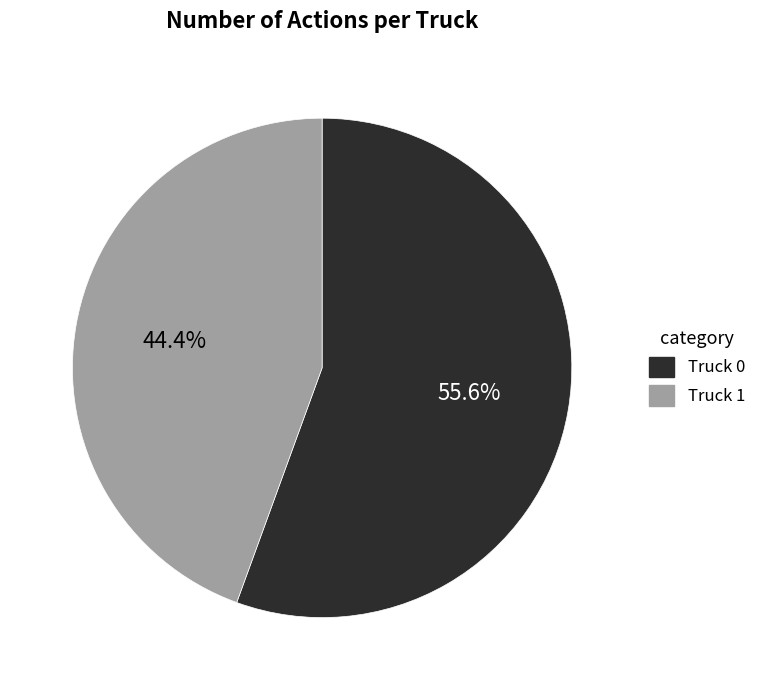

How many slices are in this pie chart?

2